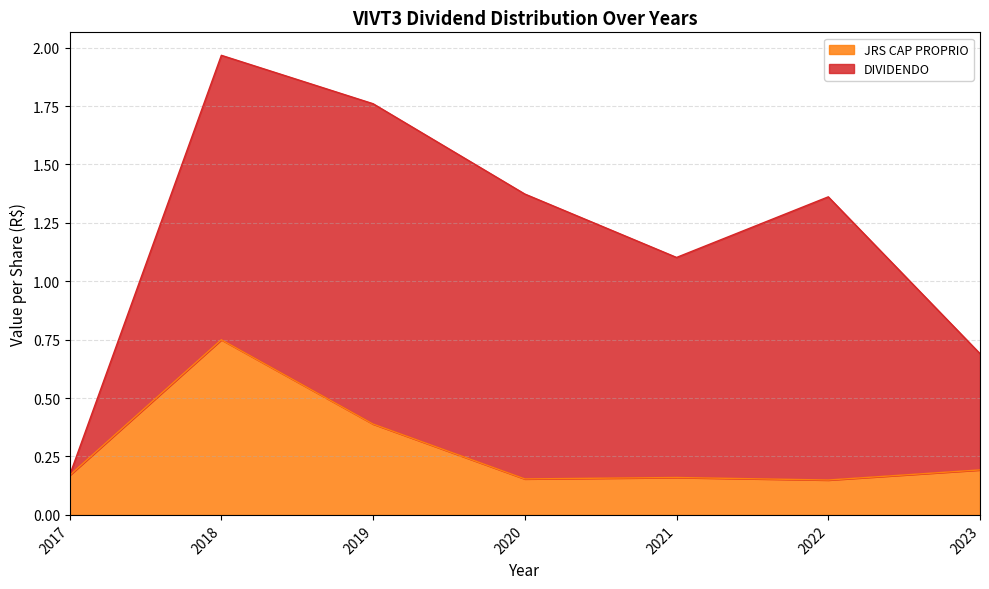

What is the average value?

0.3